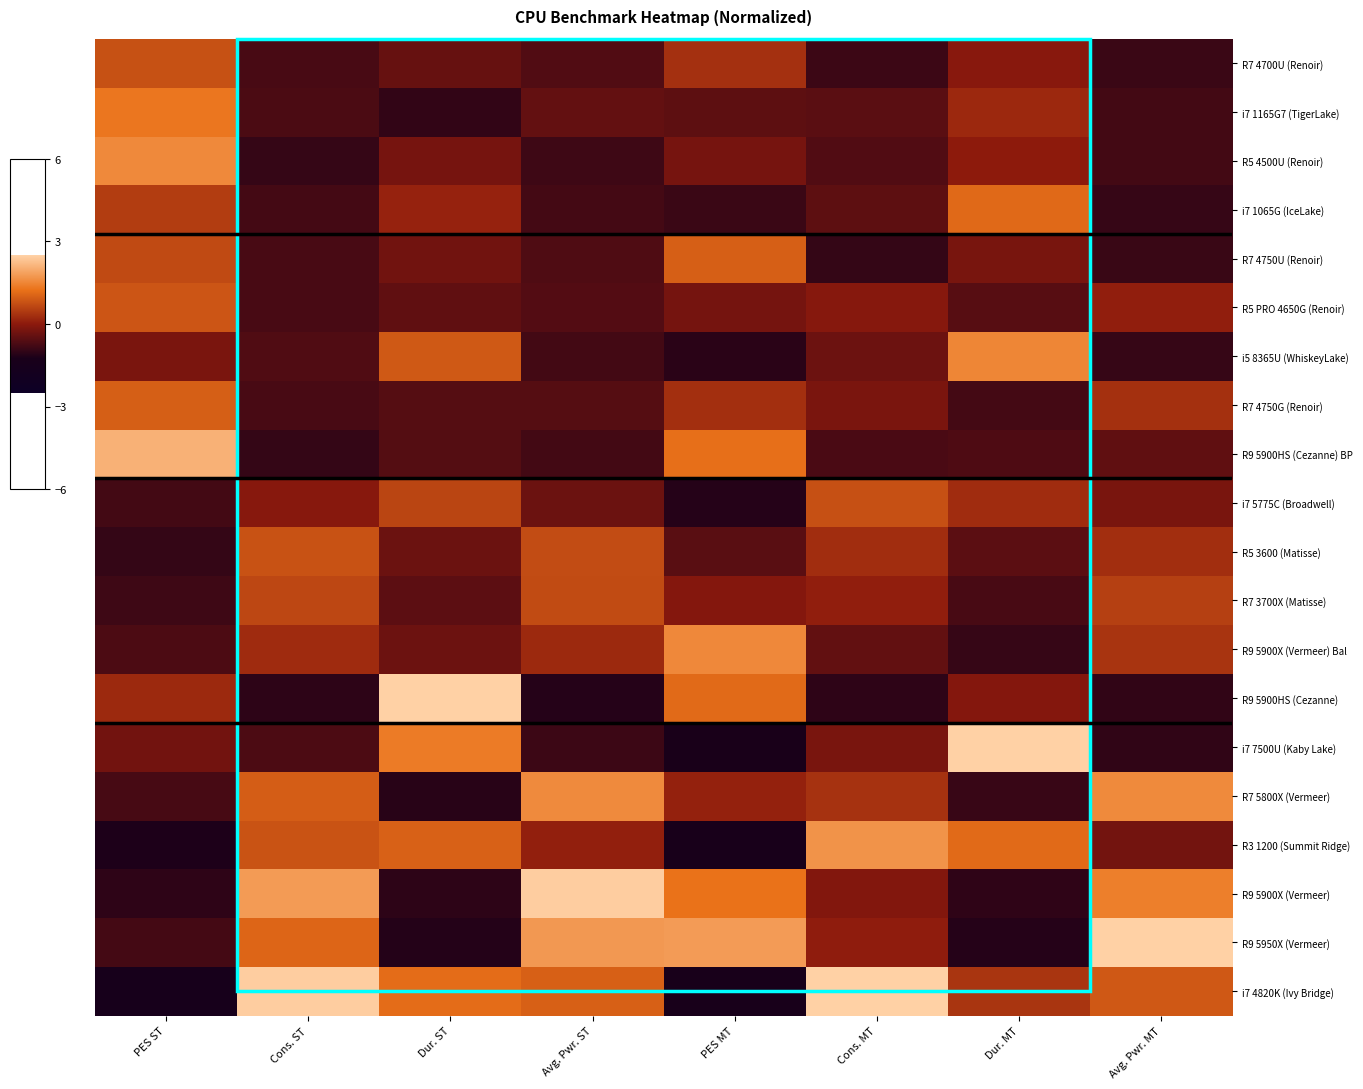

Reading right to left, extract all data points from this chart.

R7 4700U (Renoir): Avg. Pwr. MT=-0.9	Dur. MT=-0.0	Cons. MT=-0.9	PES MT=0.3	Avg. Pwr. ST=-0.6	Dur. ST=-0.4	Cons. ST=-0.7	PES ST=0.8
i7 1165G7 (TigerLake): Avg. Pwr. MT=-0.8	Dur. MT=0.2	Cons. MT=-0.5	PES MT=-0.5	Avg. Pwr. ST=-0.4	Dur. ST=-1.0	Cons. ST=-0.7	PES ST=1.3
R5 4500U (Renoir): Avg. Pwr. MT=-0.8	Dur. MT=0.0	Cons. MT=-0.6	PES MT=-0.2	Avg. Pwr. ST=-0.8	Dur. ST=-0.2	Cons. ST=-0.9	PES ST=1.5
i7 1065G (IceLake): Avg. Pwr. MT=-0.9	Dur. MT=1.1	Cons. MT=-0.5	PES MT=-0.9	Avg. Pwr. ST=-0.8	Dur. ST=0.1	Cons. ST=-0.8	PES ST=0.5
R7 4750U (Renoir): Avg. Pwr. MT=-0.9	Dur. MT=-0.2	Cons. MT=-1.0	PES MT=1.0	Avg. Pwr. ST=-0.7	Dur. ST=-0.3	Cons. ST=-0.7	PES ST=0.7
R5 PRO 4650G (Renoir): Avg. Pwr. MT=0.1	Dur. MT=-0.6	Cons. MT=-0.1	PES MT=-0.3	Avg. Pwr. ST=-0.6	Dur. ST=-0.5	Cons. ST=-0.7	PES ST=0.8
i5 8365U (WhiskeyLake): Avg. Pwr. MT=-0.9	Dur. MT=1.5	Cons. MT=-0.4	PES MT=-1.1	Avg. Pwr. ST=-0.8	Dur. ST=0.9	Cons. ST=-0.6	PES ST=-0.2
R7 4750G (Renoir): Avg. Pwr. MT=0.3	Dur. MT=-0.8	Cons. MT=-0.2	PES MT=0.3	Avg. Pwr. ST=-0.6	Dur. ST=-0.6	Cons. ST=-0.7	PES ST=1.0
R9 5900HS (Cezanne) BP: Avg. Pwr. MT=-0.5	Dur. MT=-0.7	Cons. MT=-0.7	PES MT=1.2	Avg. Pwr. ST=-0.8	Dur. ST=-0.6	Cons. ST=-0.9	PES ST=2.1
i7 5775C (Broadwell): Avg. Pwr. MT=-0.2	Dur. MT=0.3	Cons. MT=0.8	PES MT=-1.1	Avg. Pwr. ST=-0.4	Dur. ST=0.6	Cons. ST=-0.1	PES ST=-0.8
R5 3600 (Matisse): Avg. Pwr. MT=0.3	Dur. MT=-0.5	Cons. MT=0.3	PES MT=-0.6	Avg. Pwr. ST=0.7	Dur. ST=-0.4	Cons. ST=0.8	PES ST=-0.9
R7 3700X (Matisse): Avg. Pwr. MT=0.5	Dur. MT=-0.7	Cons. MT=0.1	PES MT=-0.1	Avg. Pwr. ST=0.7	Dur. ST=-0.5	Cons. ST=0.7	PES ST=-0.8
R9 5900X (Vermeer) Bal: Avg. Pwr. MT=0.4	Dur. MT=-0.9	Cons. MT=-0.5	PES MT=1.5	Avg. Pwr. ST=0.2	Dur. ST=-0.3	Cons. ST=0.2	PES ST=-0.7
R9 5900HS (Cezanne): Avg. Pwr. MT=-1.0	Dur. MT=-0.1	Cons. MT=-1.0	PES MT=1.1	Avg. Pwr. ST=-1.1	Dur. ST=2.9	Cons. ST=-1.0	PES ST=0.2
i7 7500U (Kaby Lake): Avg. Pwr. MT=-1.0	Dur. MT=2.9	Cons. MT=-0.2	PES MT=-1.2	Avg. Pwr. ST=-0.9	Dur. ST=1.4	Cons. ST=-0.7	PES ST=-0.3
R7 5800X (Vermeer): Avg. Pwr. MT=1.6	Dur. MT=-0.9	Cons. MT=0.3	PES MT=0.1	Avg. Pwr. ST=1.6	Dur. ST=-1.1	Cons. ST=0.9	PES ST=-0.7
R3 1200 (Summit Ridge): Avg. Pwr. MT=-0.3	Dur. MT=1.1	Cons. MT=1.7	PES MT=-1.3	Avg. Pwr. ST=0.1	Dur. ST=1.0	Cons. ST=0.8	PES ST=-1.2
R9 5900X (Vermeer): Avg. Pwr. MT=1.4	Dur. MT=-1.0	Cons. MT=-0.1	PES MT=1.2	Avg. Pwr. ST=2.4	Dur. ST=-1.0	Cons. ST=1.8	PES ST=-1.0
R9 5950X (Vermeer): Avg. Pwr. MT=2.7	Dur. MT=-1.1	Cons. MT=0.0	PES MT=1.8	Avg. Pwr. ST=1.8	Dur. ST=-1.1	Cons. ST=1.1	PES ST=-0.8
i7 4820K (Ivy Bridge): Avg. Pwr. MT=0.9	Dur. MT=0.4	Cons. MT=3.4	PES MT=-1.3	Avg. Pwr. ST=1.0	Dur. ST=1.2	Cons. ST=2.4	PES ST=-1.4